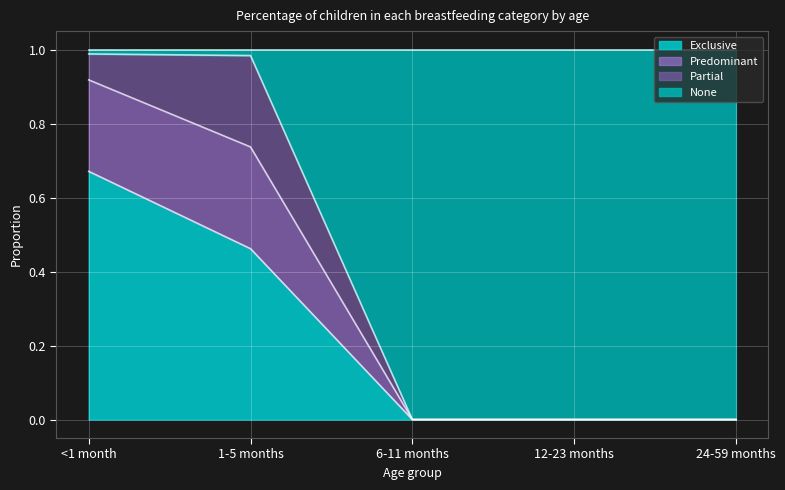

What is the difference between the Exclusive values at <1 month and 1-5 months?

0.2